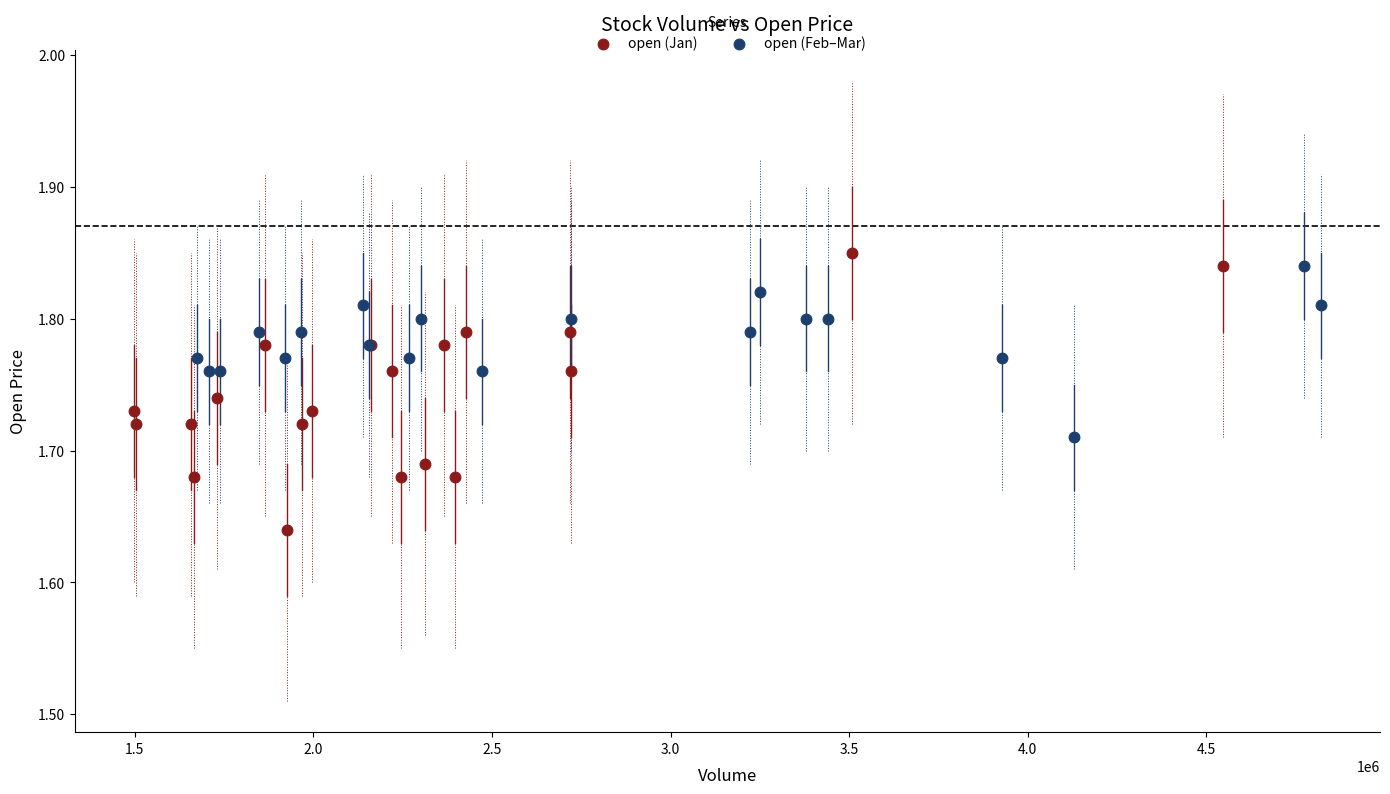

Which series contains the lowest Y value?

open (Jan)